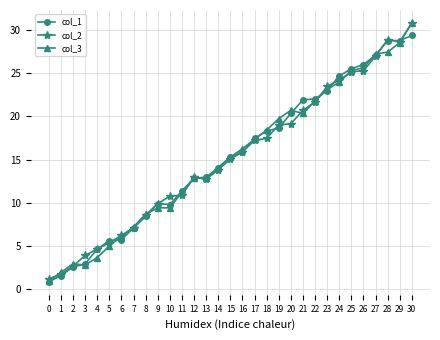

How many lines are shown in the chart?

3